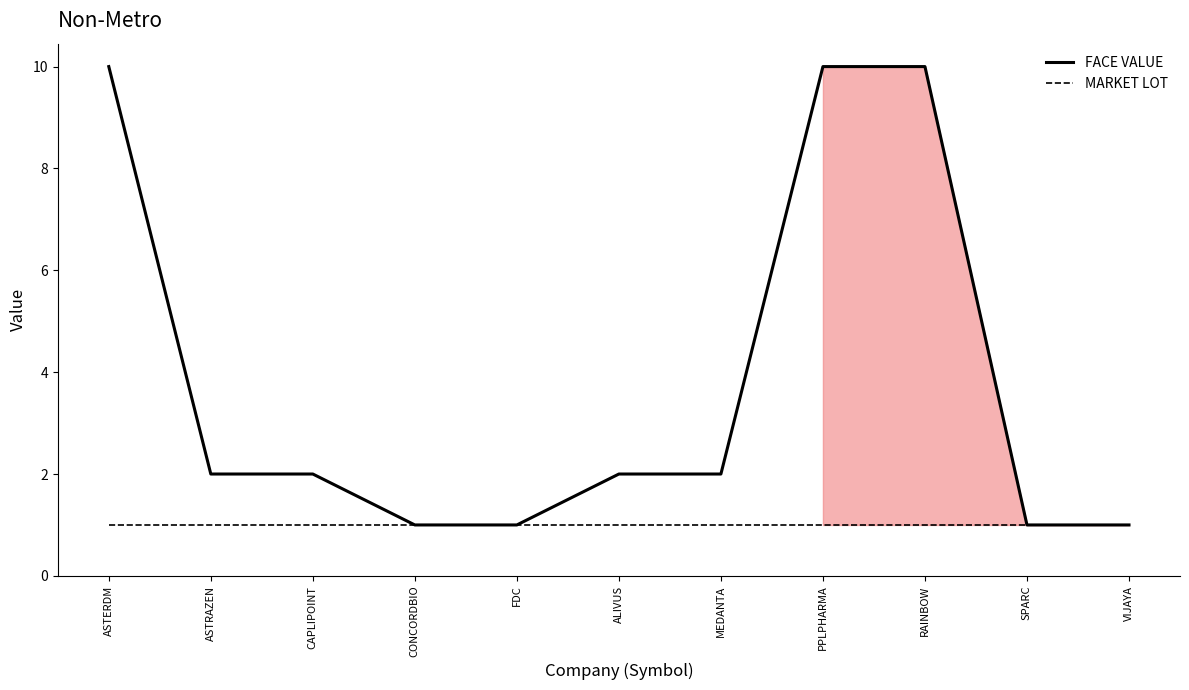

Reading left to right, list all the values displayed in this chart.

FACE VALUE: ASTERDM=10	ASTRAZEN=2	CAPLIPOINT=2	CONCORDBIO=1	FDC=1	ALIVUS=2	MEDANTA=2	PPLPHARMA=10	RAINBOW=10	SPARC=1	VIJAYA=1
MARKET LOT: ASTERDM=1	ASTRAZEN=1	CAPLIPOINT=1	CONCORDBIO=1	FDC=1	ALIVUS=1	MEDANTA=1	PPLPHARMA=1	RAINBOW=1	SPARC=1	VIJAYA=1